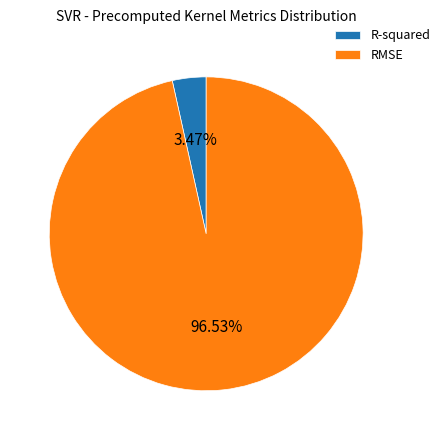

To the nearest percent, what is the average slice percentage?

50%